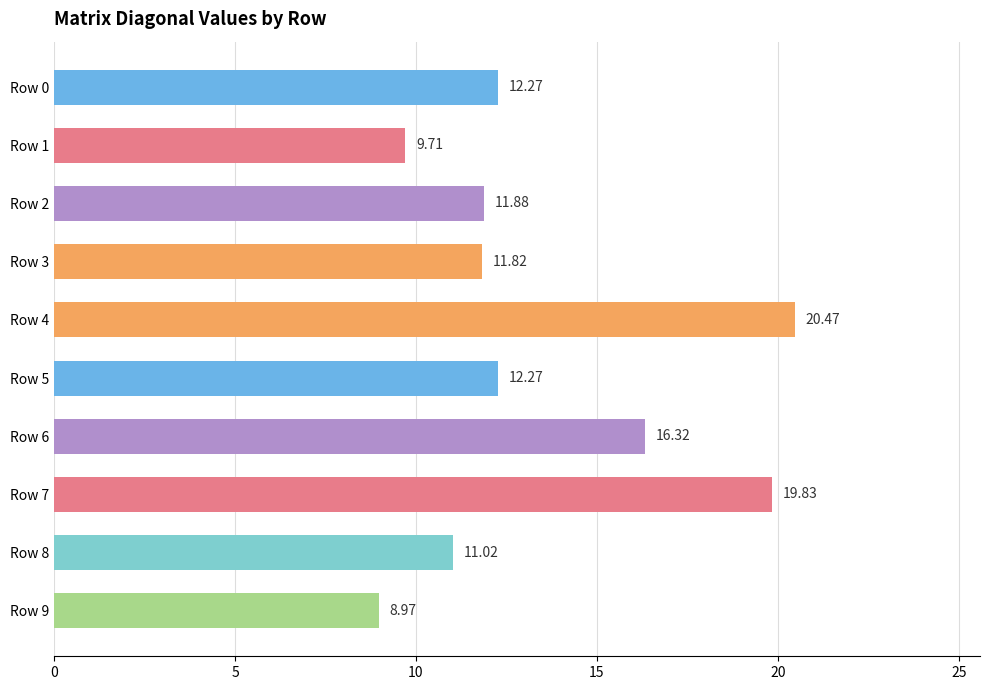

Between Row 6 and Row 5, which is larger?

Row 6